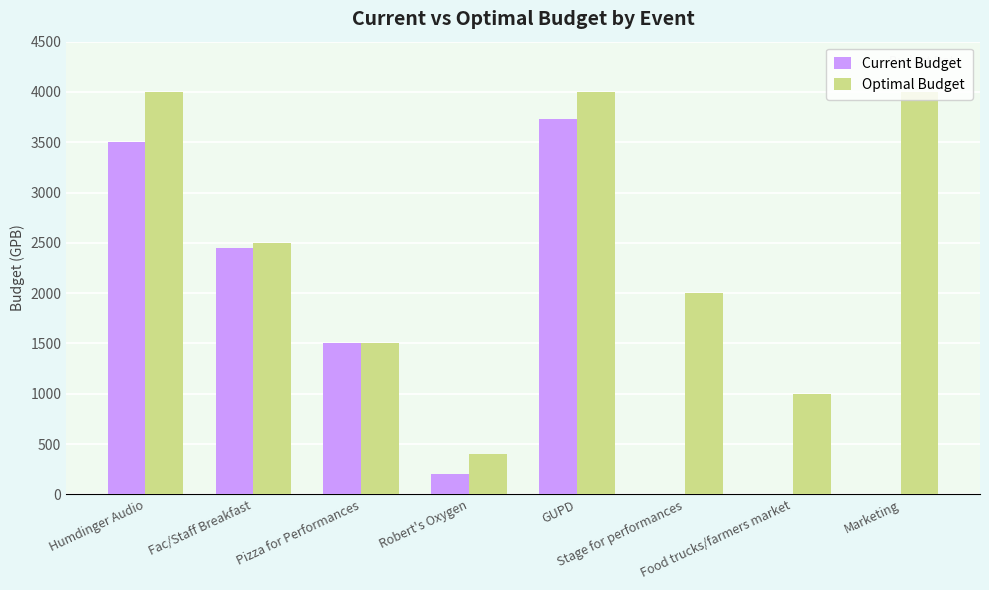

What is the sum of all Current Budget values?

11383.9